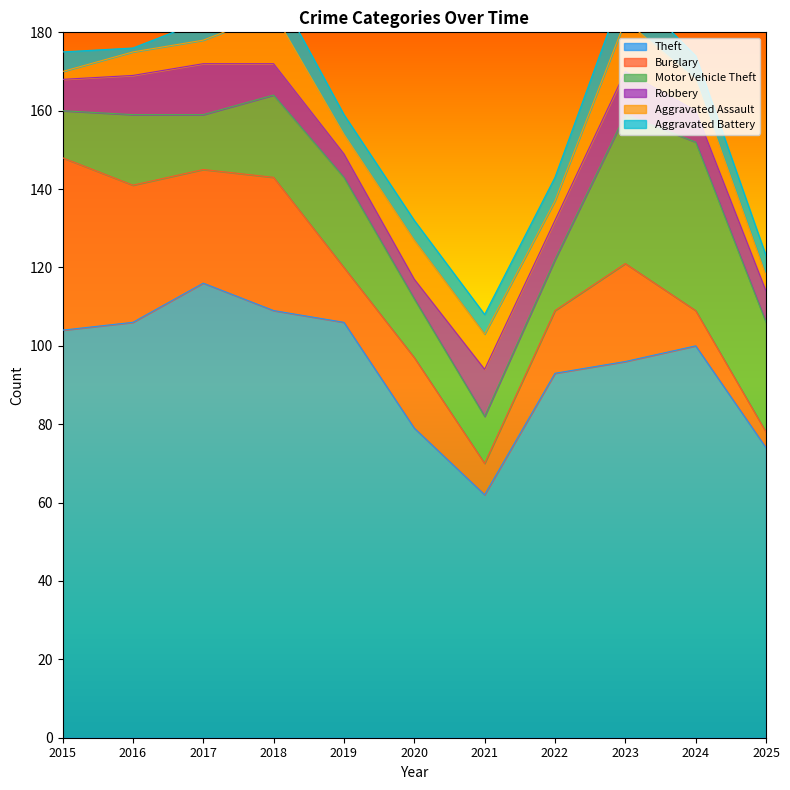

What is the difference between the highest and lowest values at 2021?

57